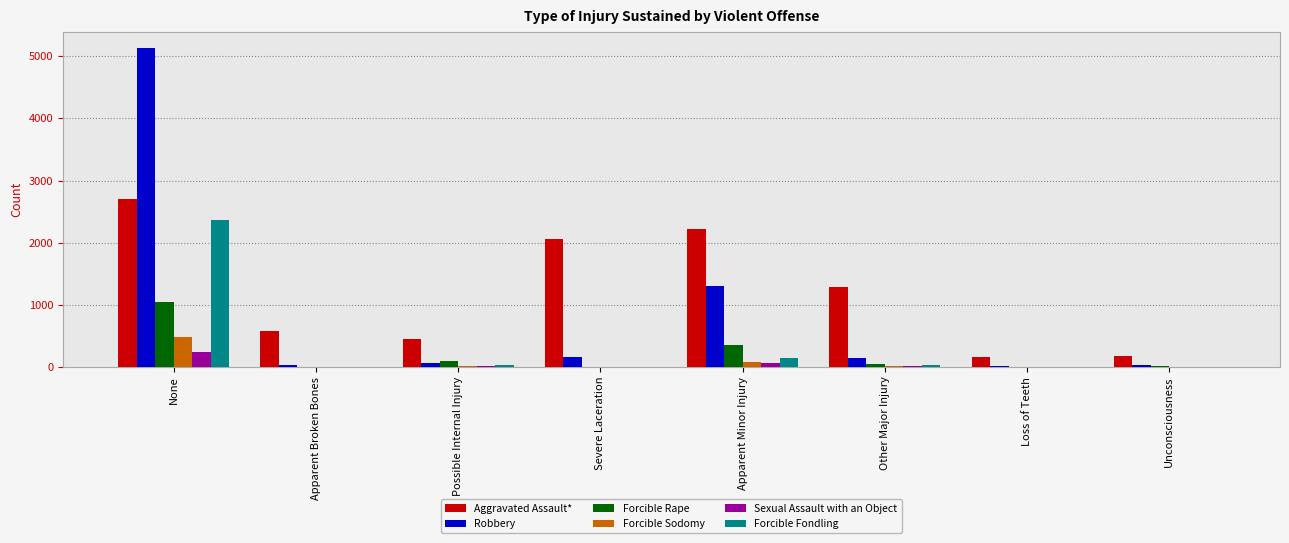

What are all the series names shown in the legend?

Aggravated Assault*, Robbery, Forcible Rape, Forcible Sodomy, Sexual Assault with an Object, Forcible Fondling